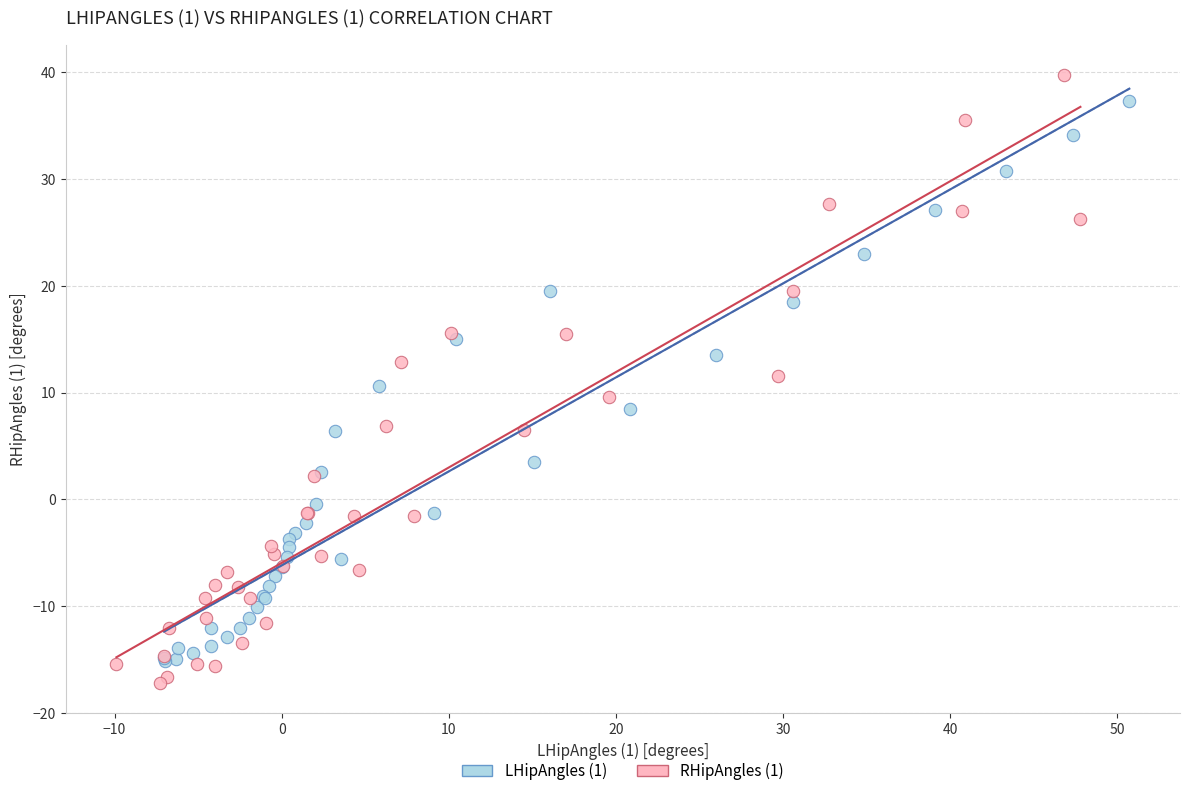

Which series has the widest spread of Y values?

RHipAngles (1)